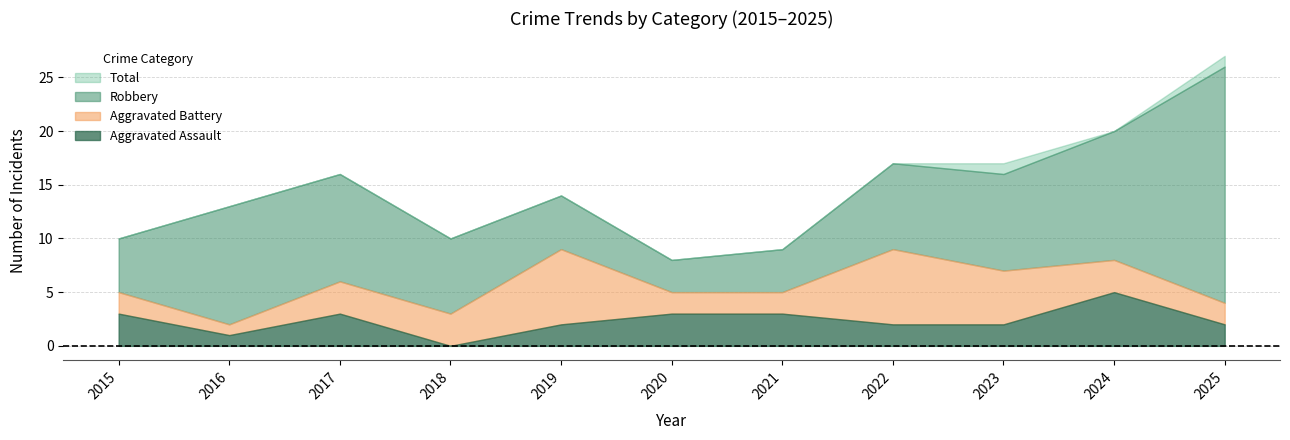

What is the average value of the Aggravated Battery series?

3